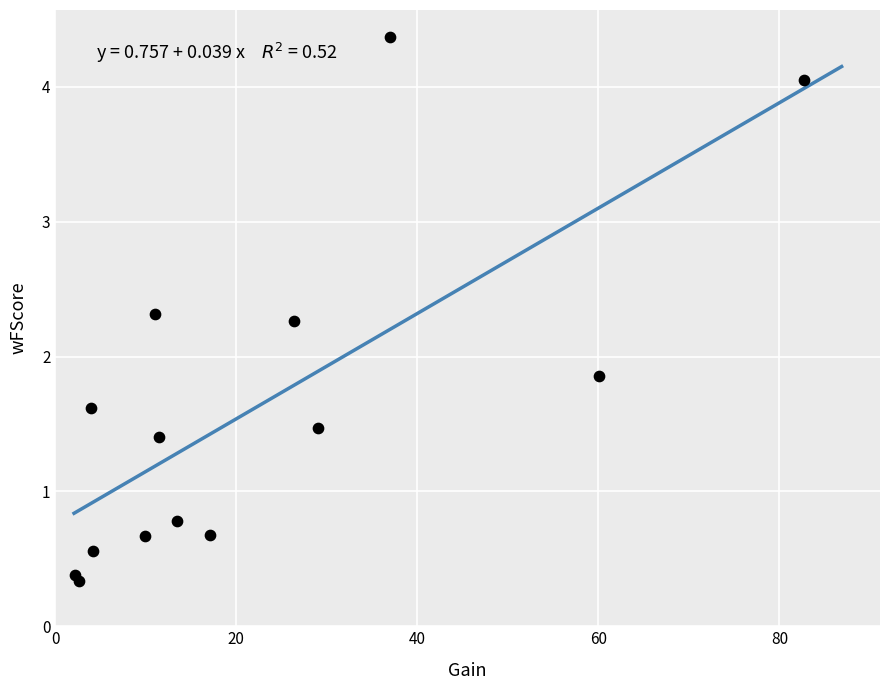

What Y value in the scatter plot is closest to 2?

1.9